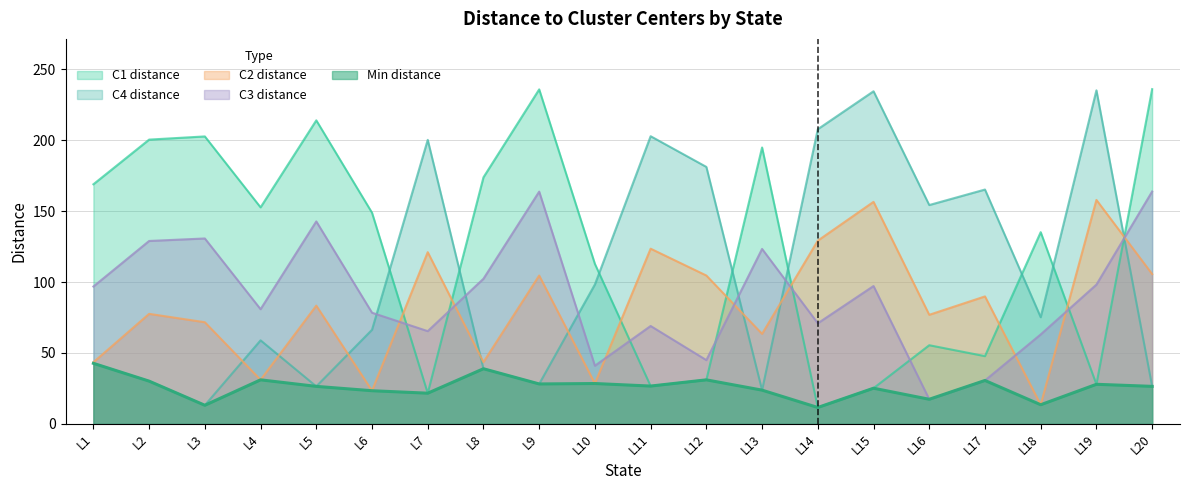

Is it true that C2_dist equals 40.4 at L6?

False